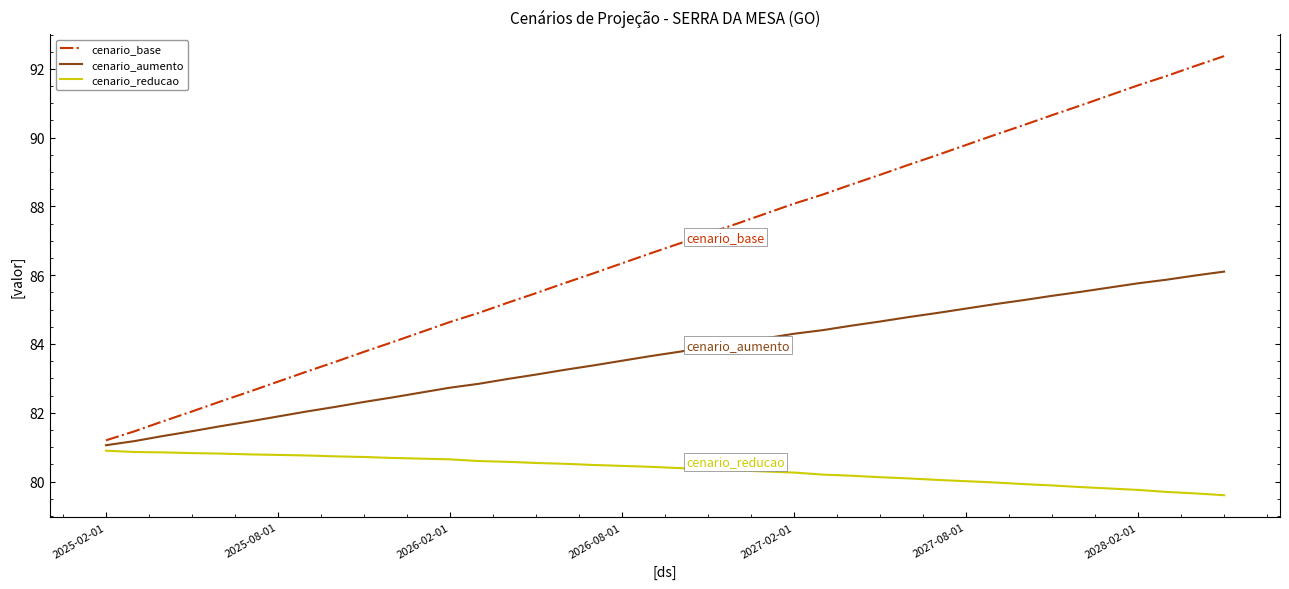

How many lines are shown in the chart?

3